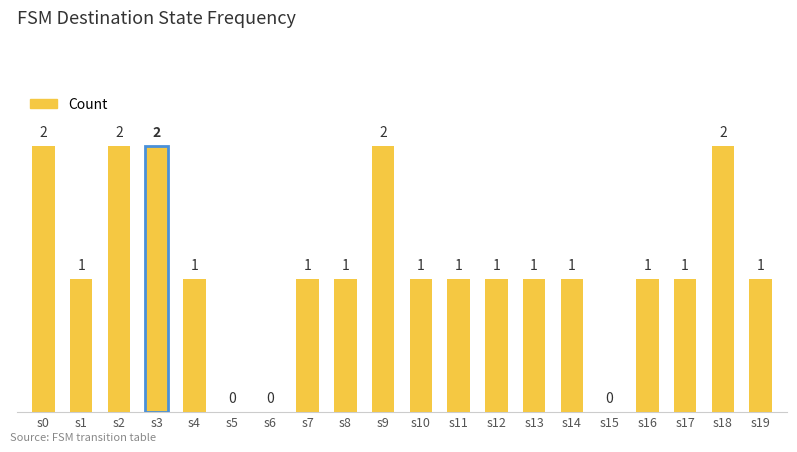

The chart shows a value of 1 at s18. True or false?

False